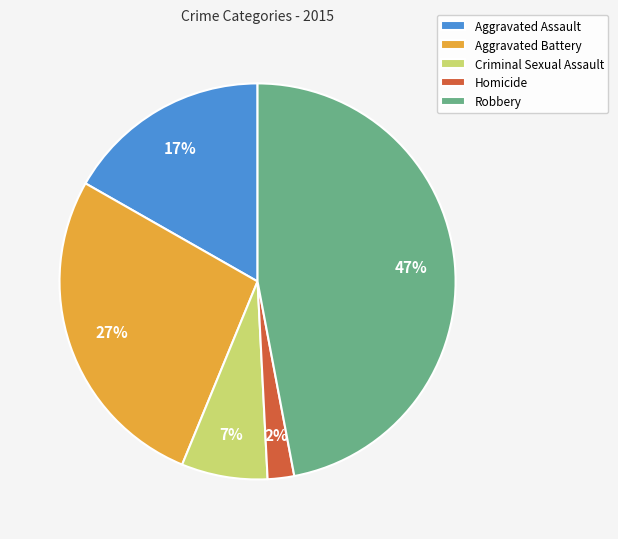

Which category has the biggest portion of the pie?

Robbery